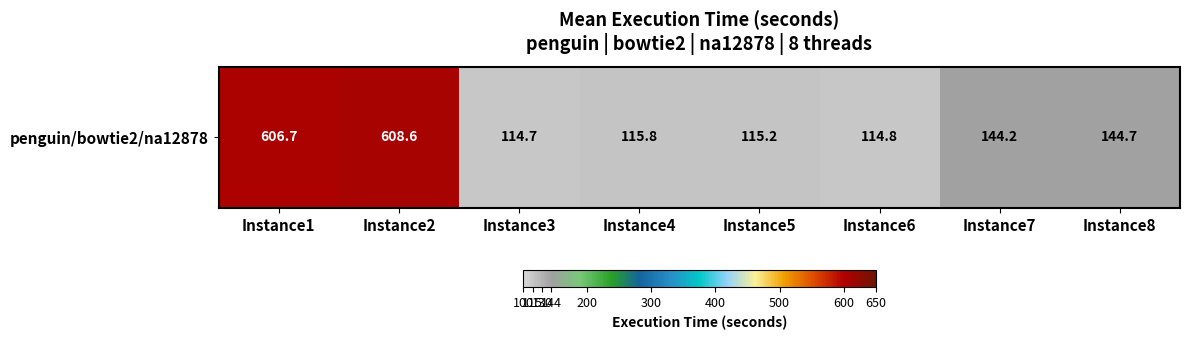

The value at Instance6 is 114.8. True or false?

True